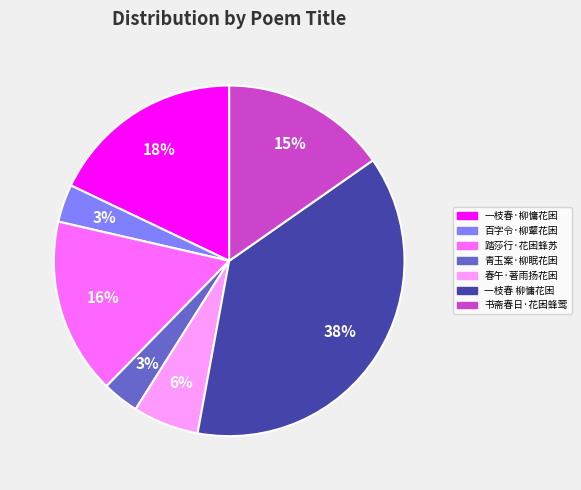

To the nearest percent, what is the average slice percentage?

14%